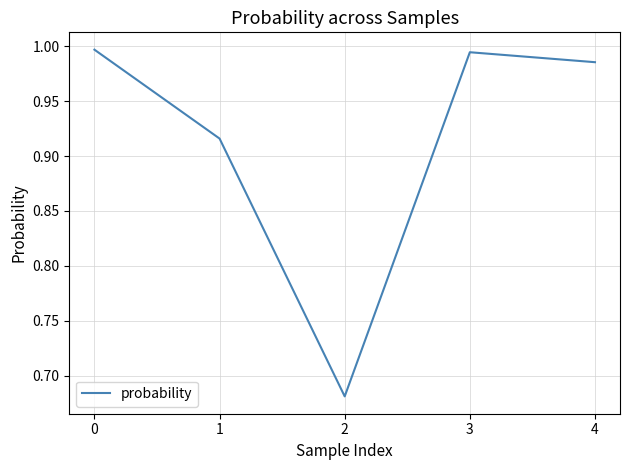

True or false: the data shows 1.0 at 4.

True